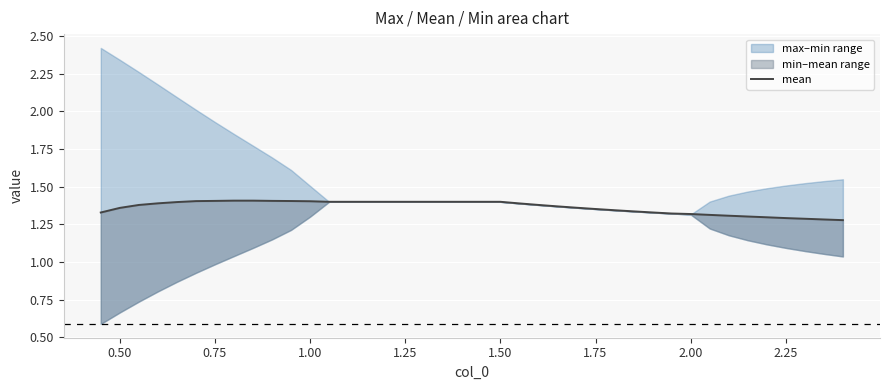

How many interior local peaks (higher than both neighbors) does the data have?

1